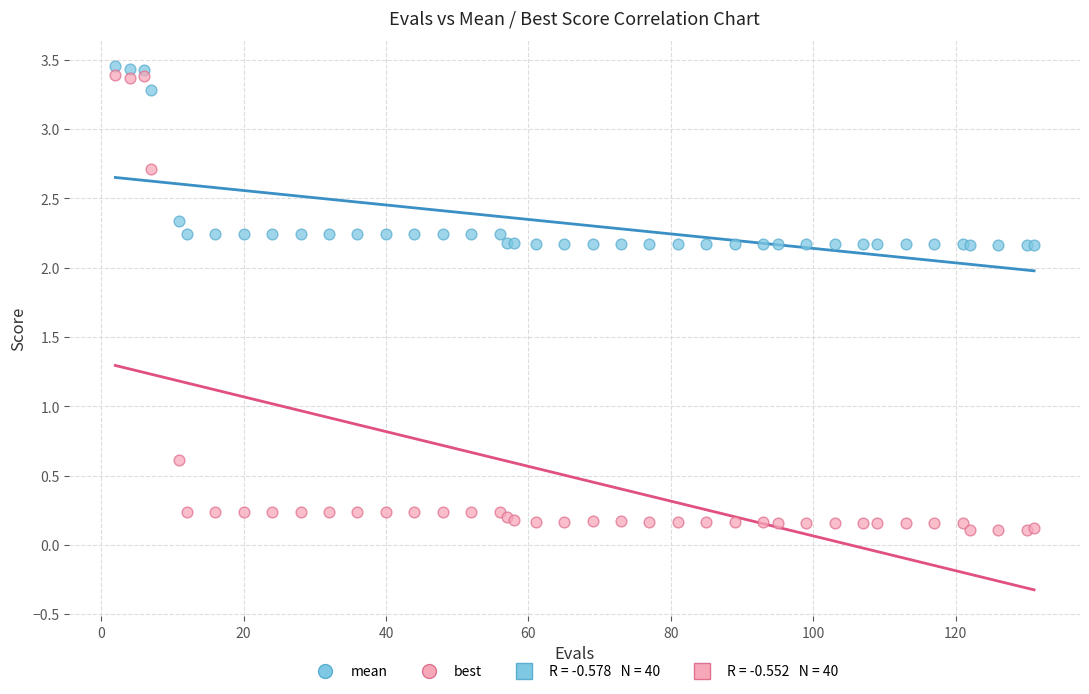

Which series has the widest spread of Y values?

best